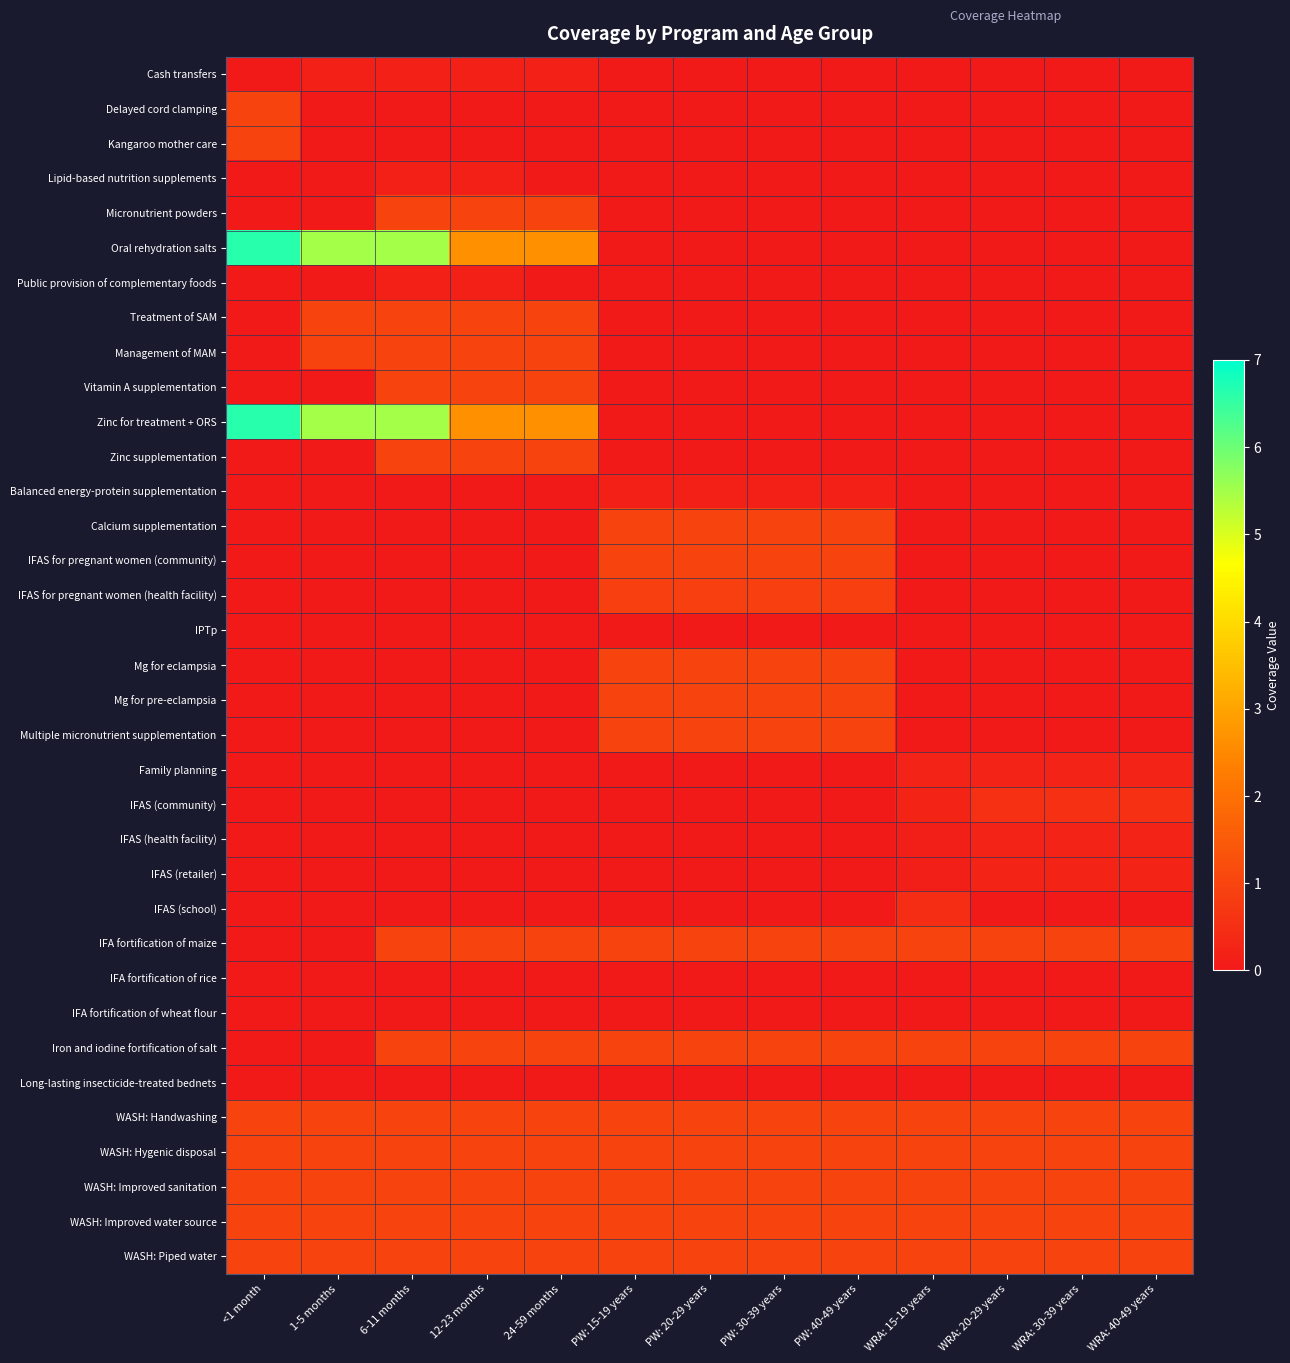

Which series has the largest range (max minus min)?

Oral rehydration salts